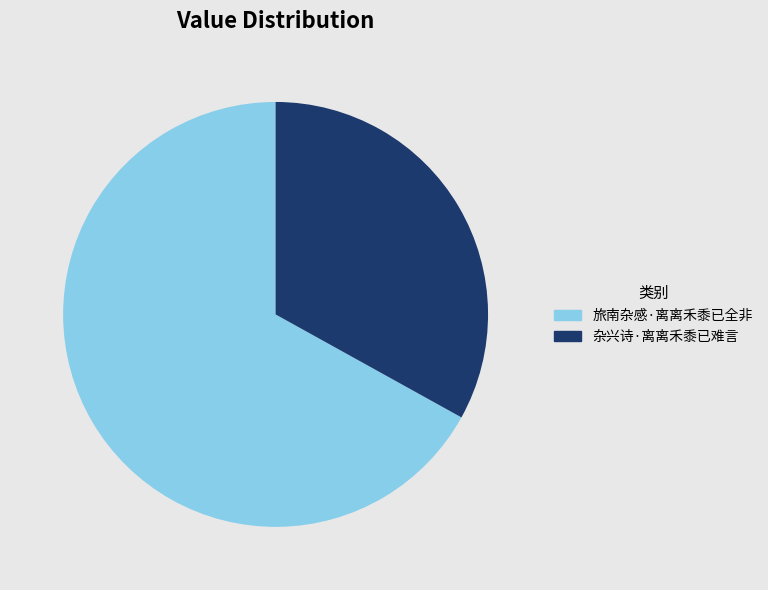

Is there a majority slice in this chart?

Yes